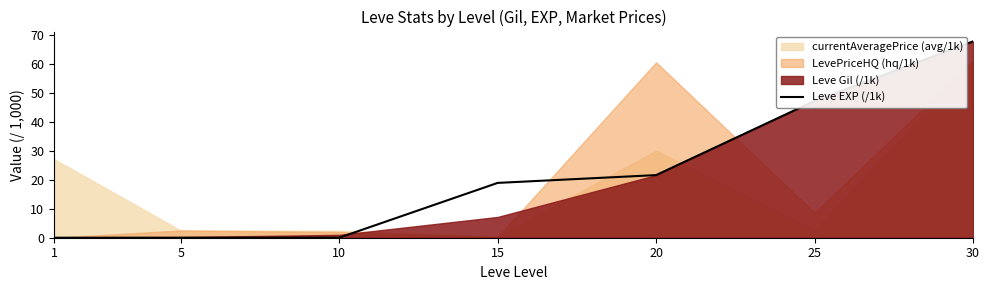

True or false: the data shows 0.0 at 1.

True